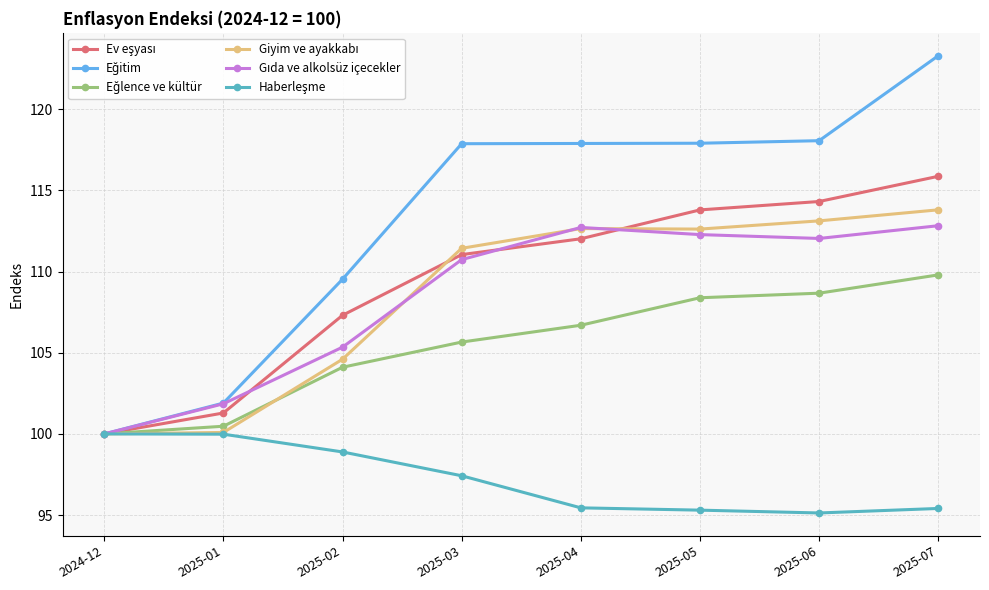

What is the label of the 1st point from the left?

2024-12